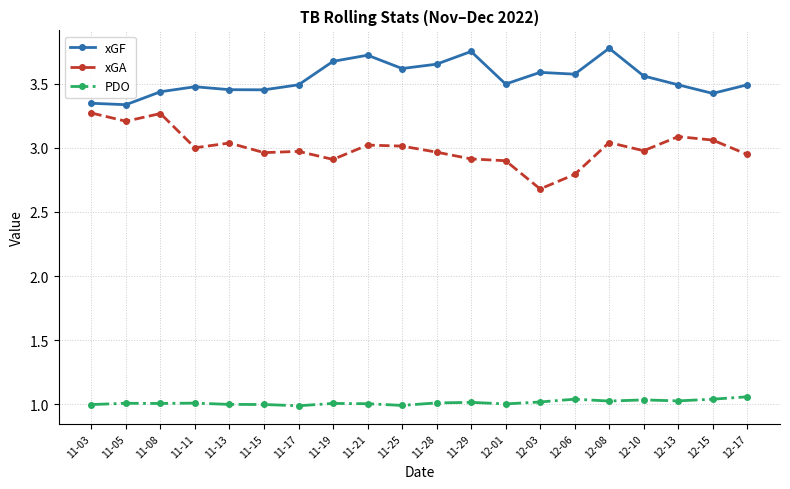

True or false: xGA has more than 1 points higher than both neighbors.

True